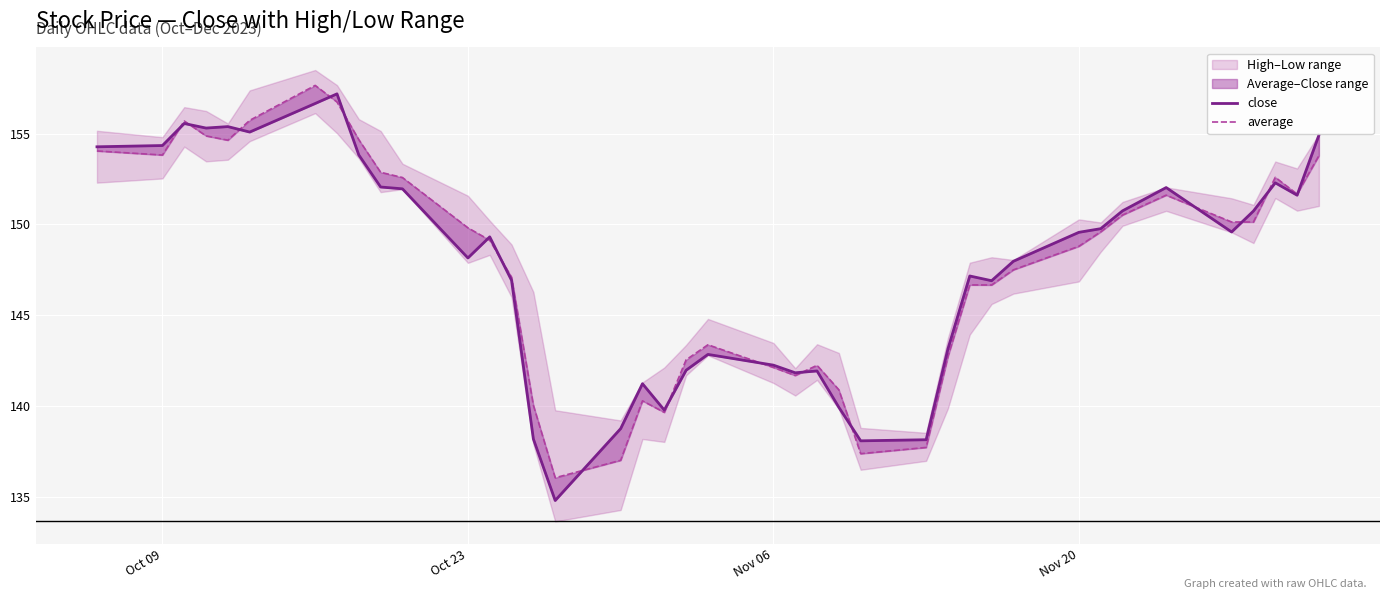

True or false: average has a value of 101.4 at 12.

False